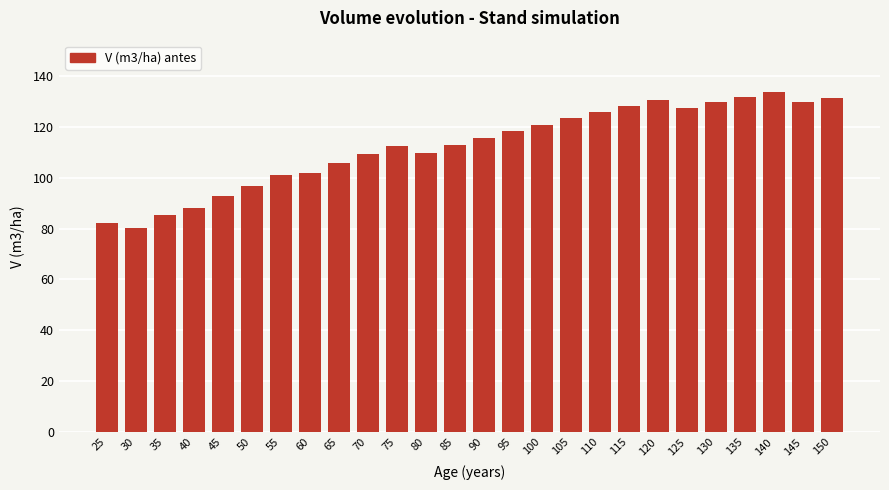

Is it true that the value at 85 is 42.2?

False